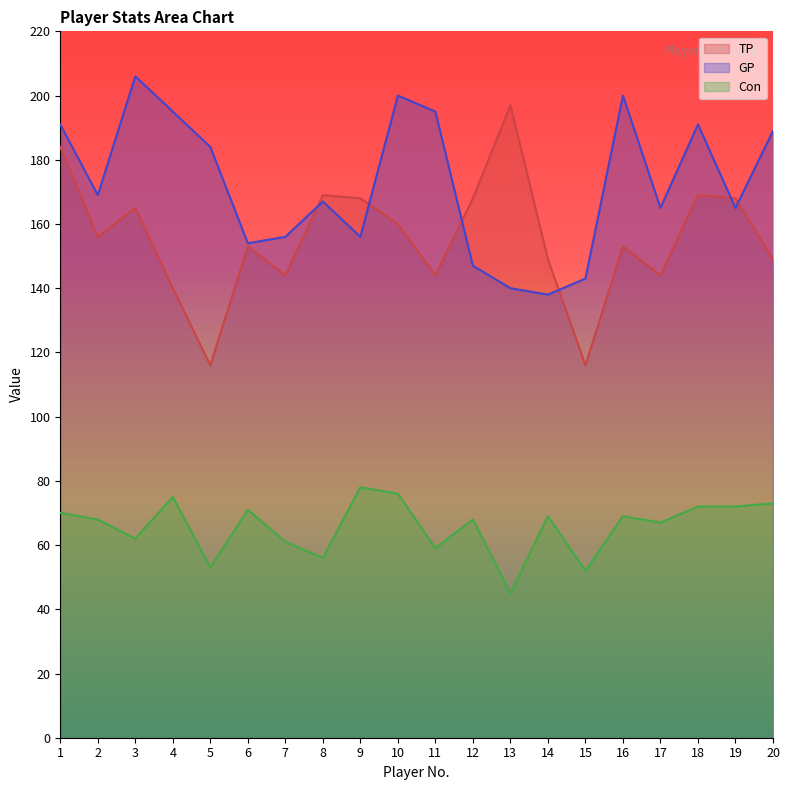

What is the difference between the highest and lowest values at 6?

83